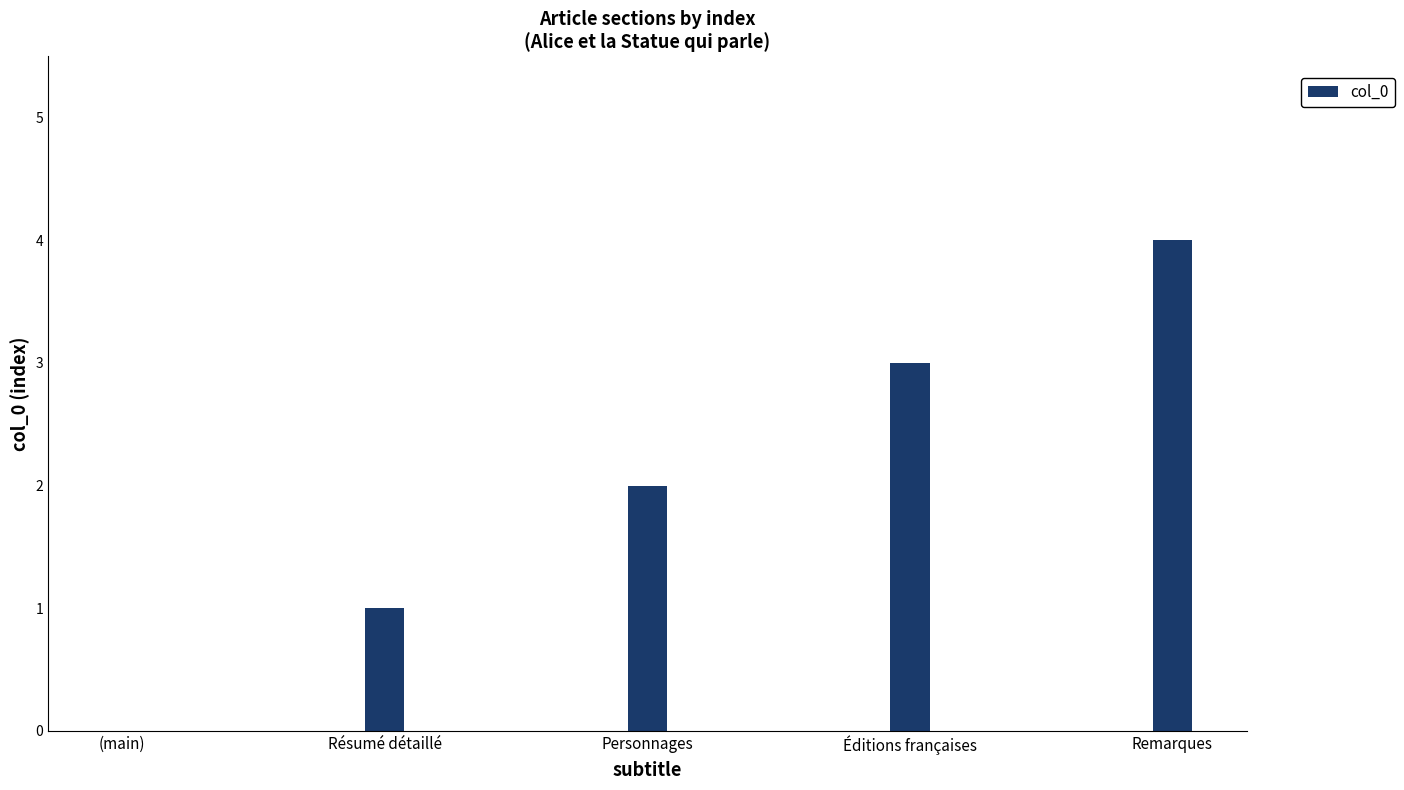

Which label corresponds to the largest value in the chart?

Remarques